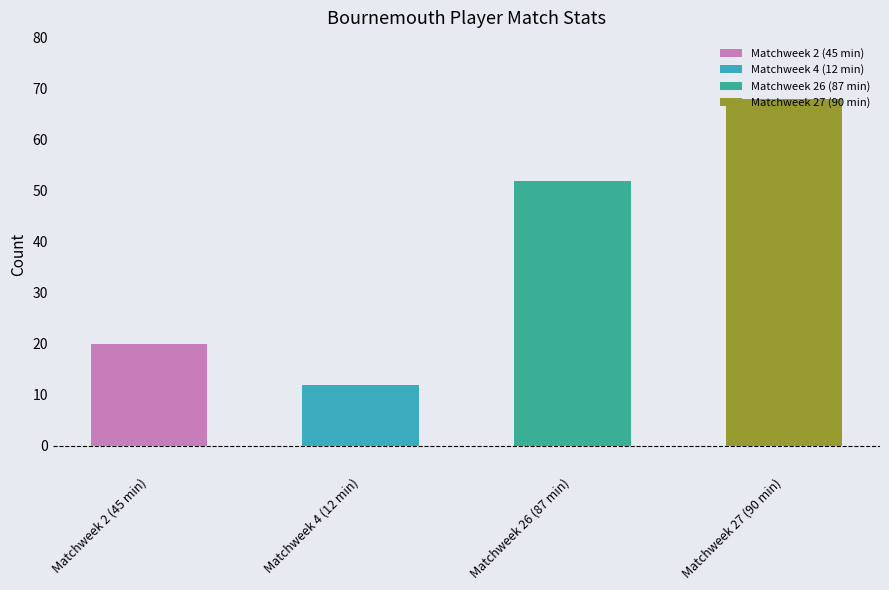

List the labels in order of Cmp value, largest first.

Matchweek 27 (90 min), Matchweek 26 (87 min), Matchweek 2 (45 min), Matchweek 4 (12 min)